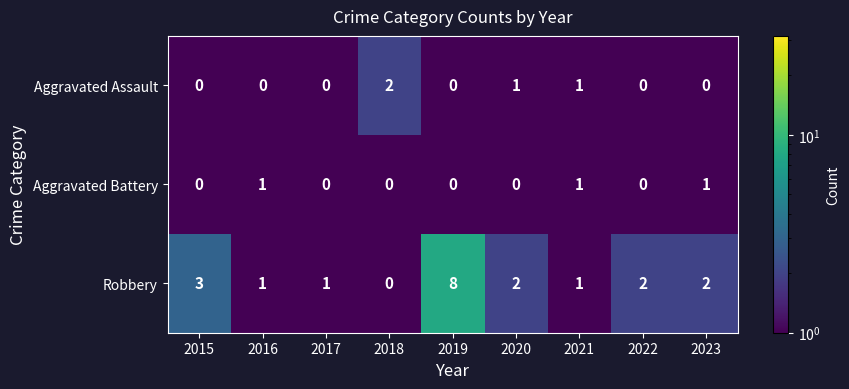

What is the sum of all Aggravated Assault values?

4